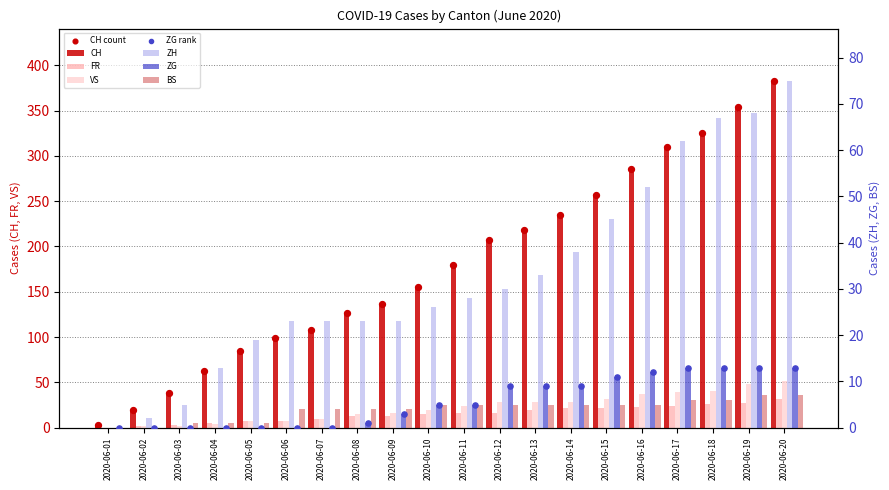

Is the value of BS at 2020-06-03 greater than the value of CH at 2020-06-20?

No